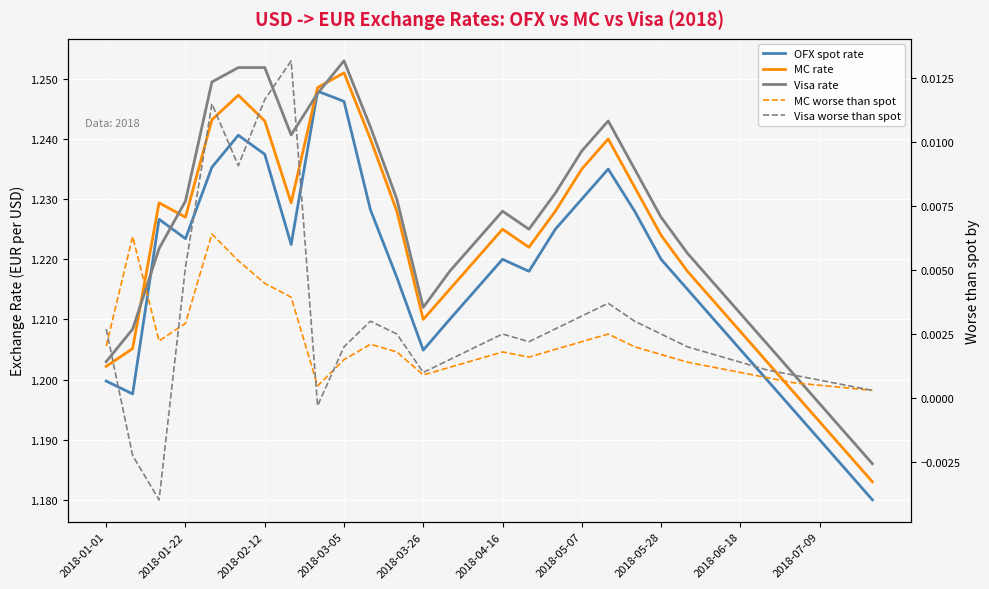

Between 2018-03-05 and 2018-07-09, which series saw the biggest shift?

MC rate